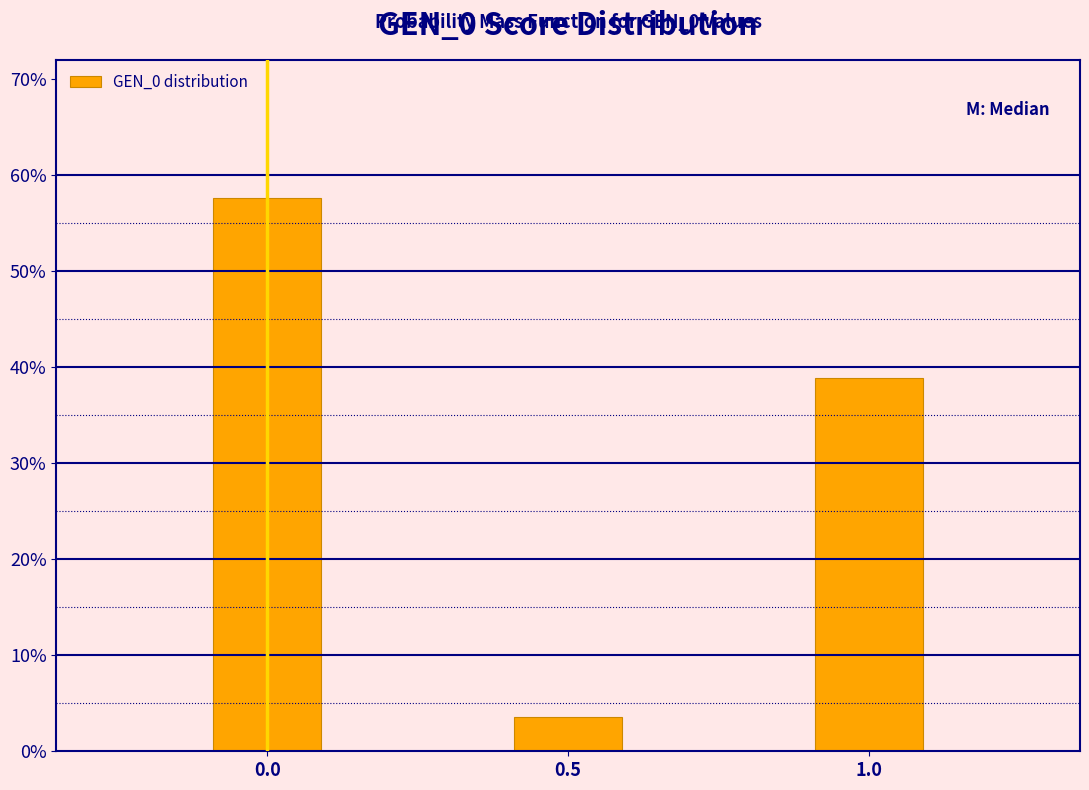

Are the bars horizontal?

No